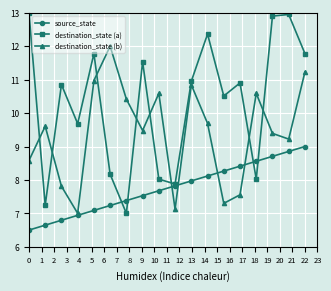

Which series has the widest spread of values?

destination_state (a)